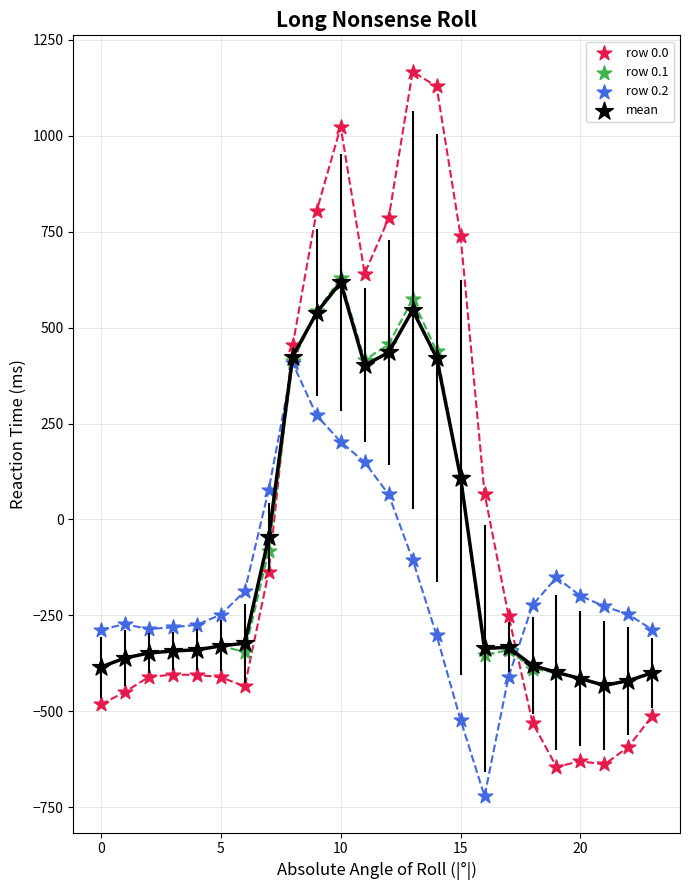

Which series has the widest spread of Y values?

row 0.0